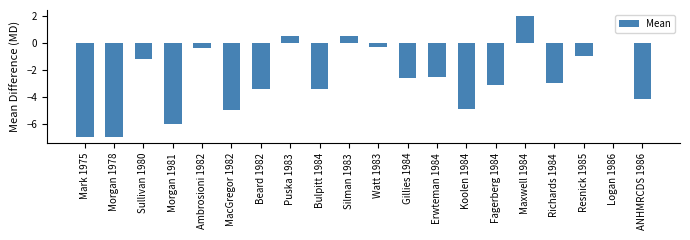

The chart shows a value of -2.2 at MacGregor 1982. True or false?

False